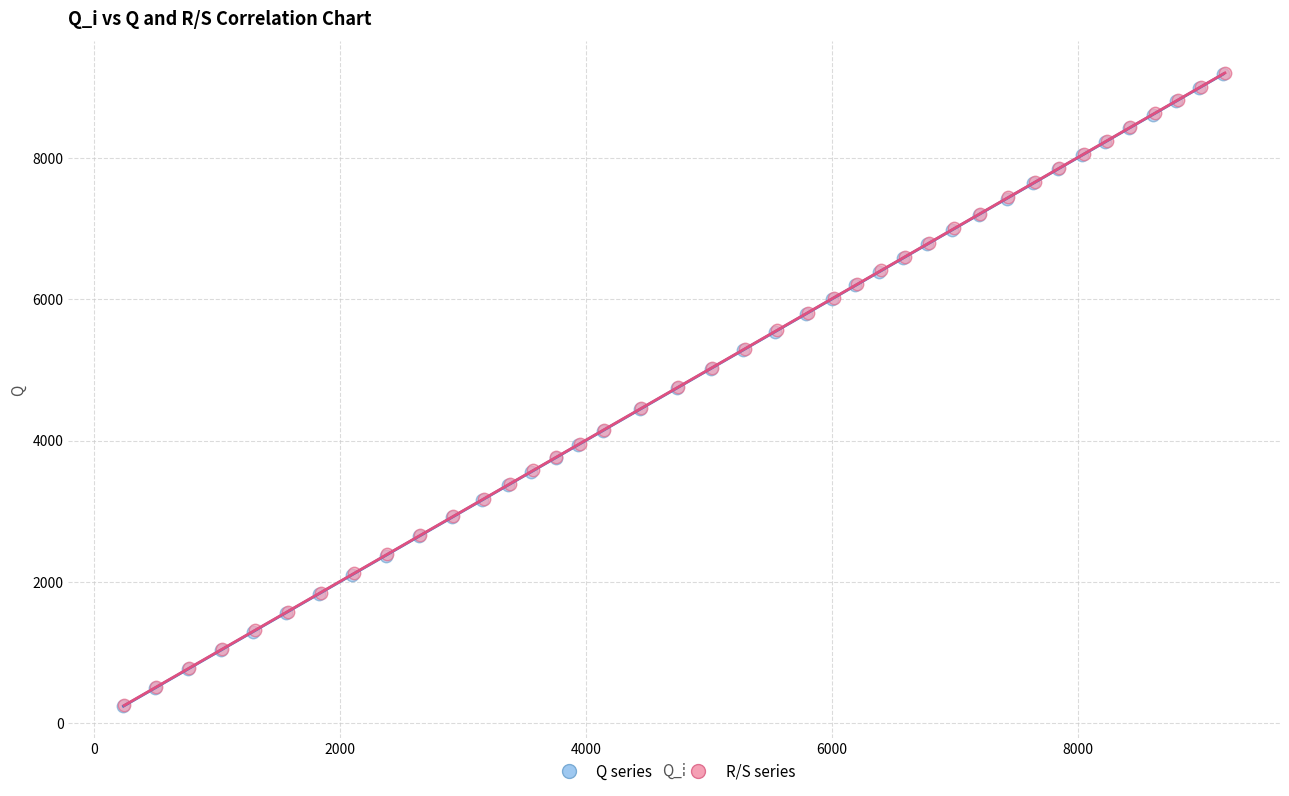

Which series has the widest spread of Y values?

R/S series